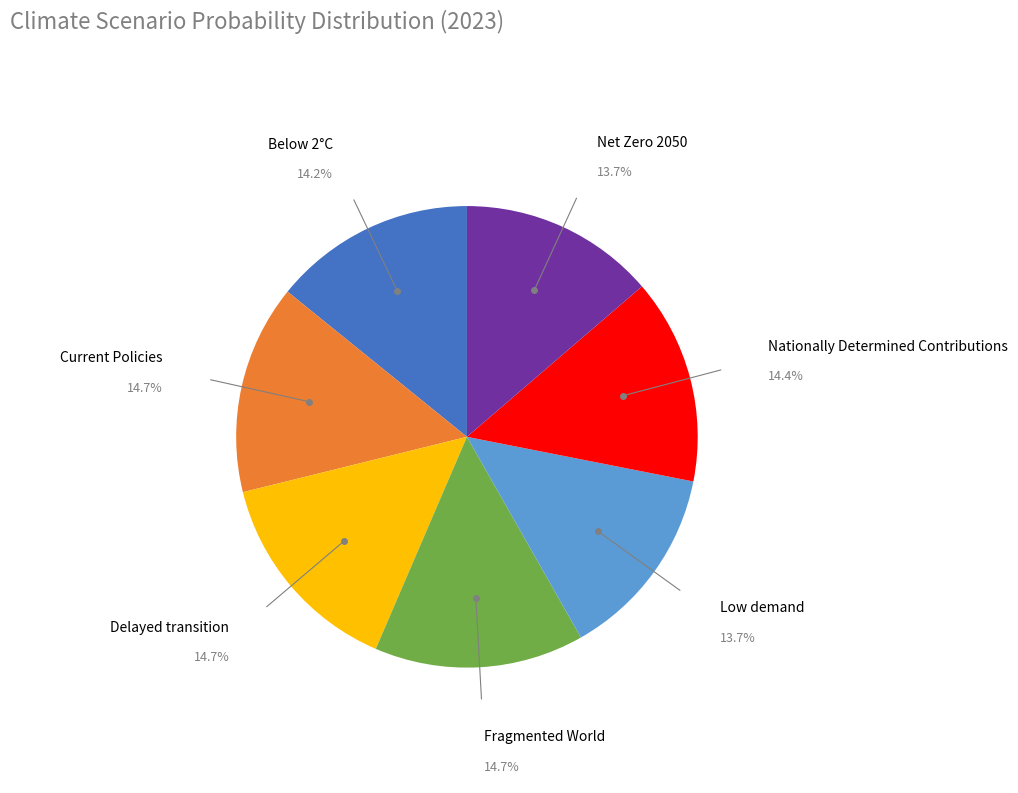

Does any single category account for the majority?

No